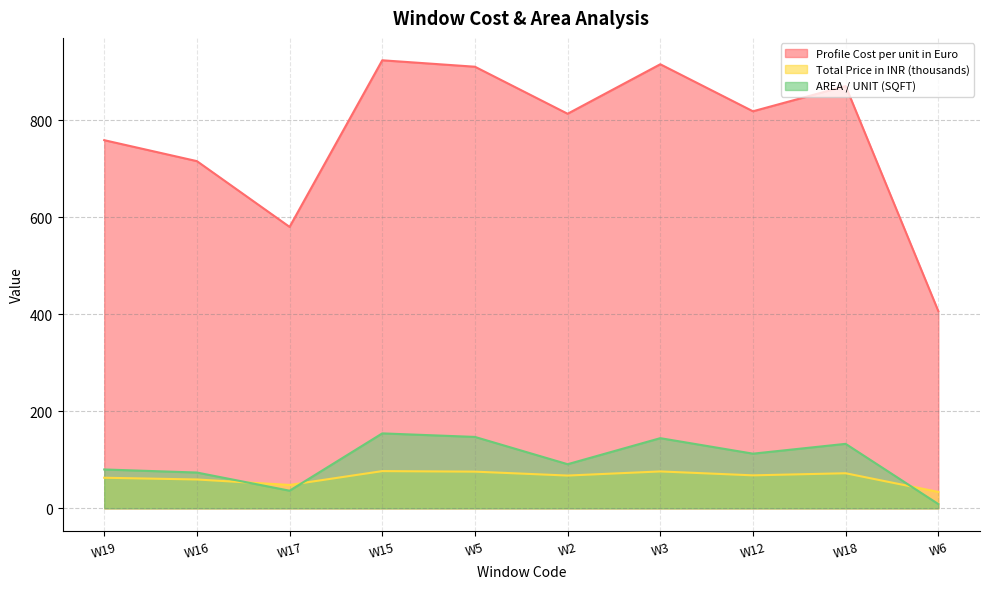

What is the value of the AREA / UNIT (SQFT) point at the 1st from the left?

80.1